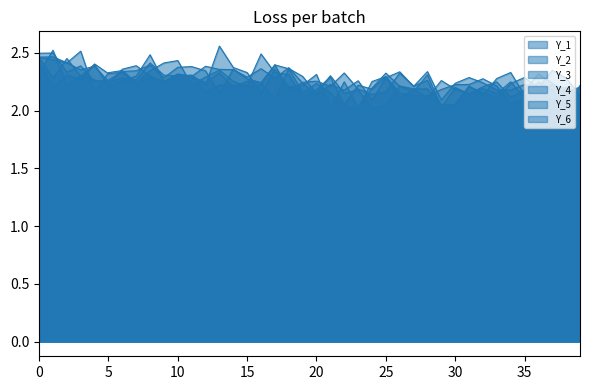

Reading left to right, list all the values displayed in this chart.

Y_1: 2.4	2.2	2.3	2.3	2.4	2.3	2.3	2.2	2.3	2.3	2.3	2.3	2.2	2.2	2.2	2.2	2.5	2.3	2.3	2.1	2.2	2.3	2.0	2.2	2.2	2.3	2.1	2.2	2.1	2.3	2.2	2.1	2.2	2.1	2.2	2.1	2.2	2.2	2.2	2.1
Y_2: 2.5	2.5	2.3	2.4	2.3	2.3	2.3	2.3	2.4	2.3	2.4	2.4	2.3	2.1	2.4	2.3	2.2	2.4	2.4	2.2	2.2	2.2	2.0	2.0	2.3	2.3	2.1	2.1	2.1	2.2	2.2	2.2	2.3	2.2	2.1	2.1	2.2	2.2	2.0	2.2
Y_3: 2.3	2.5	2.2	2.3	2.3	2.2	2.4	2.4	2.3	2.2	2.3	2.3	2.4	2.4	2.4	2.3	2.4	2.3	2.4	2.2	2.1	2.2	2.2	2.3	2.1	2.3	2.3	2.2	2.3	2.1	2.2	2.3	2.2	2.2	2.2	2.2	2.2	2.1	2.2	2.1
Y_4: 2.5	2.4	2.4	2.5	2.2	2.3	2.3	2.2	2.3	2.4	2.4	2.2	2.3	2.4	2.3	2.2	2.2	2.4	2.2	2.2	2.3	2.2	2.3	2.2	2.1	2.2	2.3	2.2	2.3	2.0	2.1	2.2	2.2	2.1	2.2	2.3	2.2	2.4	2.3	2.1
Y_5: 2.5	2.5	2.4	2.4	2.4	2.3	2.3	2.3	2.4	2.3	2.3	2.3	2.2	2.6	2.4	2.3	2.1	2.4	2.2	2.2	2.3	2.0	2.2	2.0	2.2	2.3	2.2	2.2	2.3	2.0	2.2	2.1	2.2	2.2	2.1	2.2	2.3	2.2	2.2	2.2
Y_6: 2.5	2.3	2.5	2.3	2.4	2.2	2.3	2.3	2.5	2.3	2.3	2.3	2.2	2.3	2.2	2.3	2.2	2.1	2.4	2.3	2.1	2.3	2.2	2.2	2.0	2.0	2.2	2.2	2.2	2.1	2.0	2.2	2.1	2.3	2.3	2.1	2.2	2.1	2.1	2.2